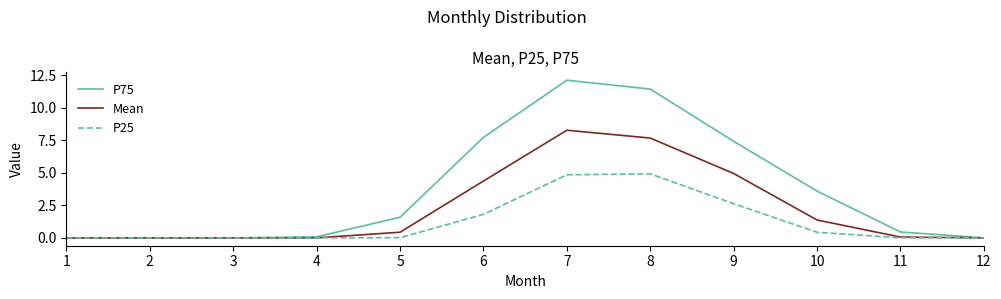

What are all the series names shown in the legend?

P75, Mean, P25